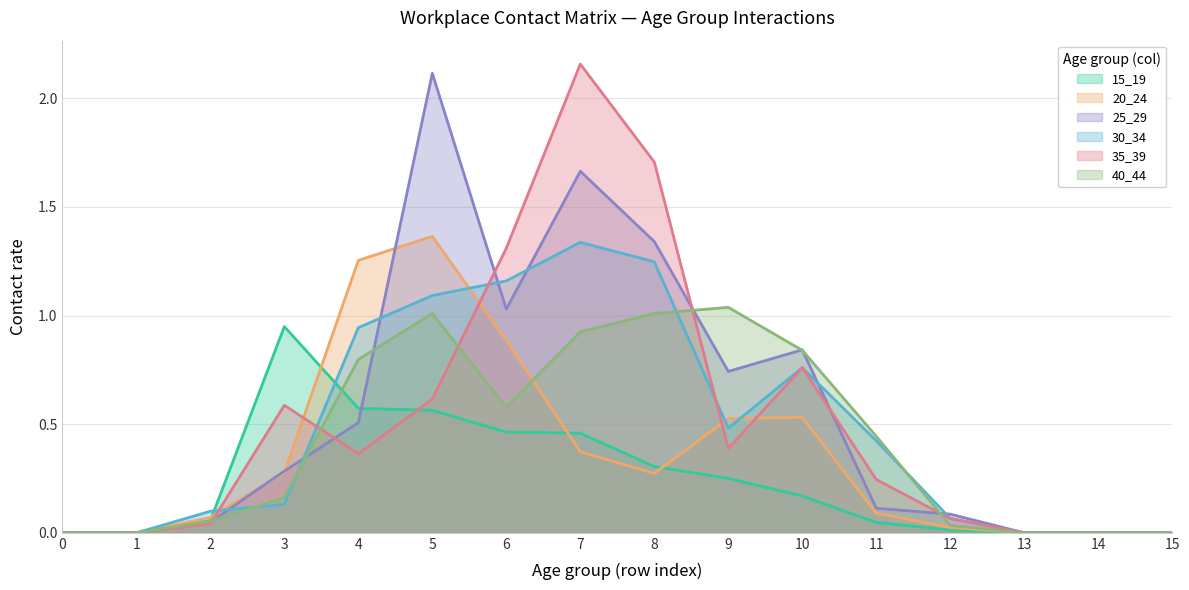

How many lines are shown in the chart?

6